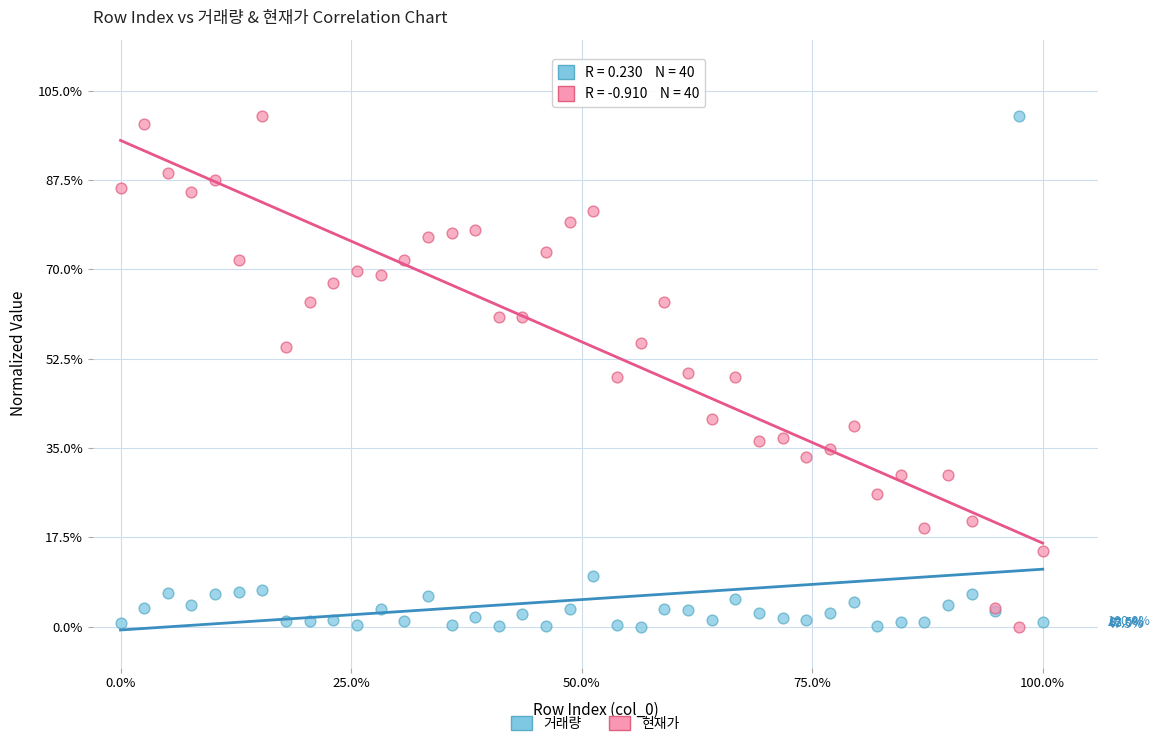

What is the X range (max minus min) for the scatter plot?

100.0